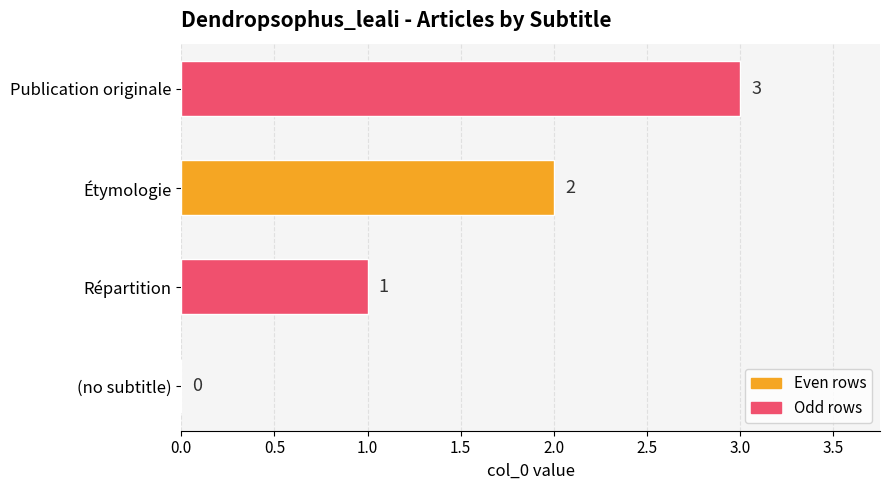

How many values are between 1 and 3?

3